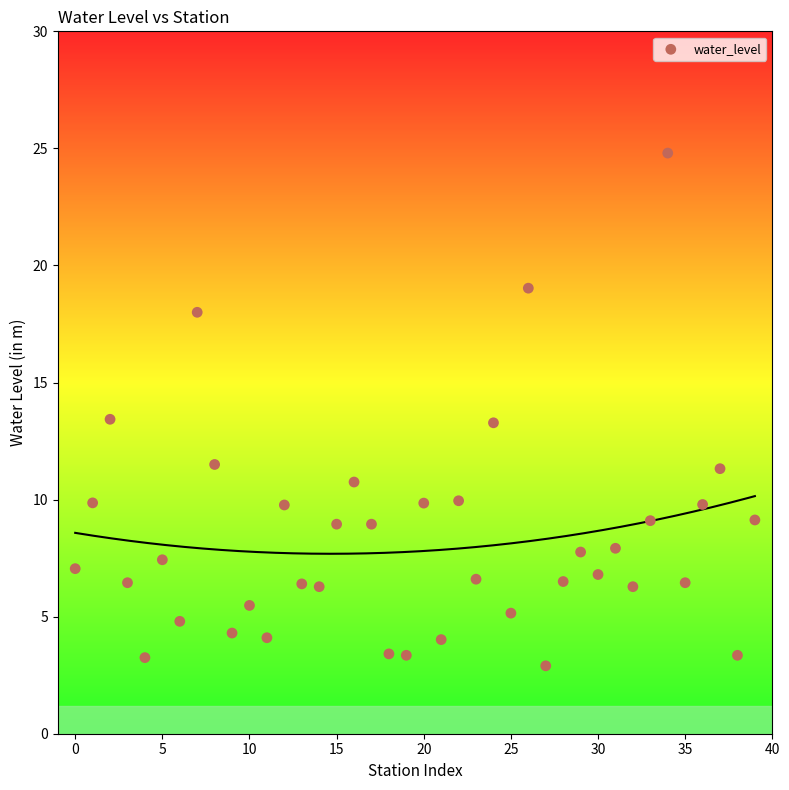

What is the range of Y values (max minus min)?

21.9